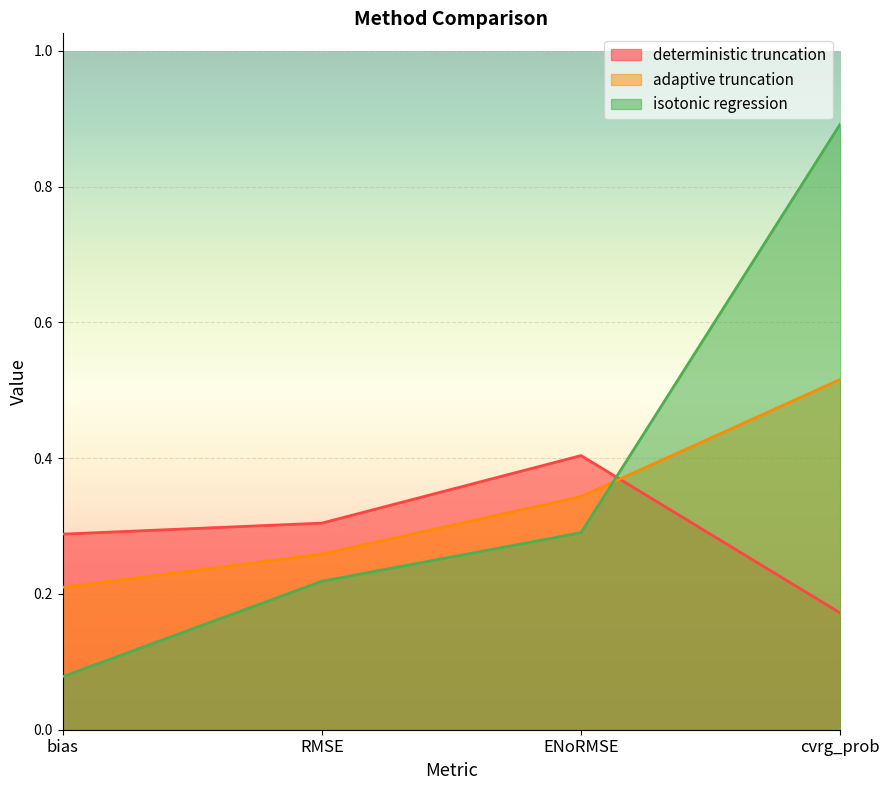

True or false: isotonic regression has a value of 0.4 at ENoRMSE.

False